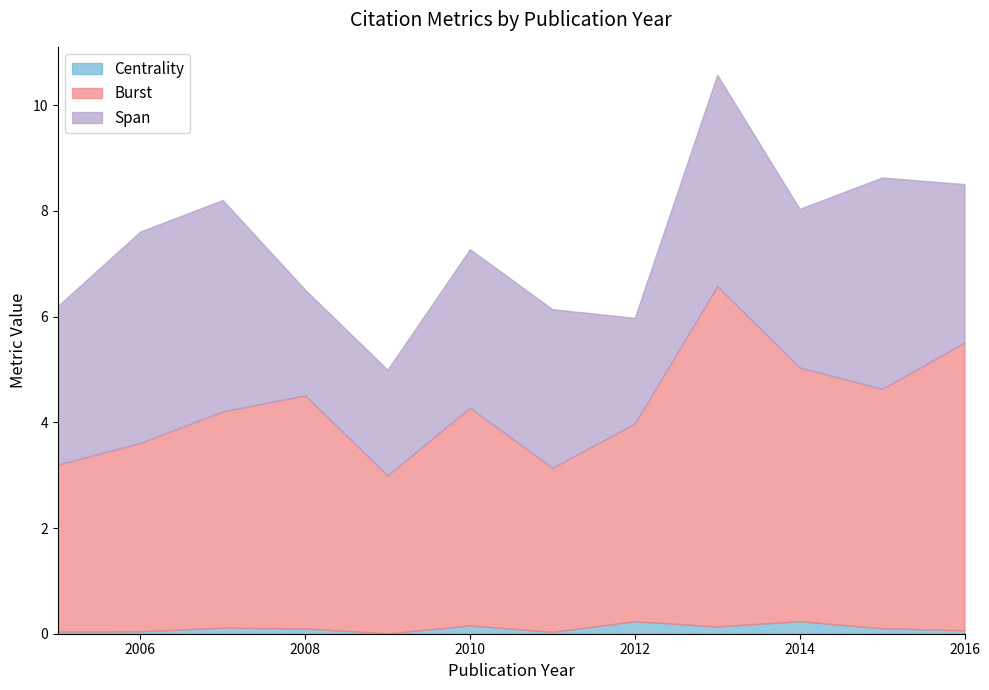

How many interior local peaks does the Burst series have?

3